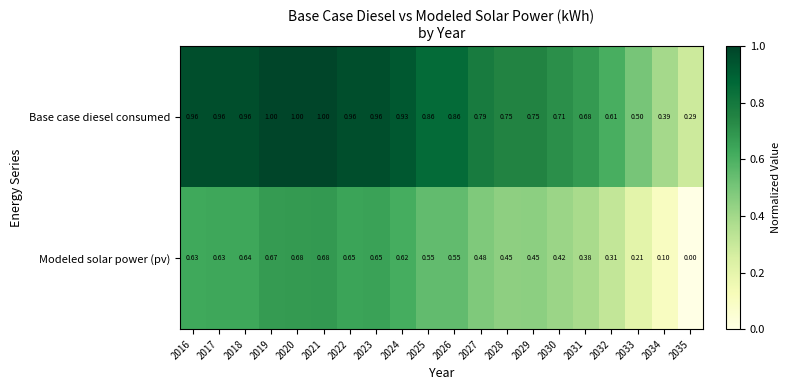

Between 2019 and 2033, which series saw the biggest shift?

Base case diesel consumed